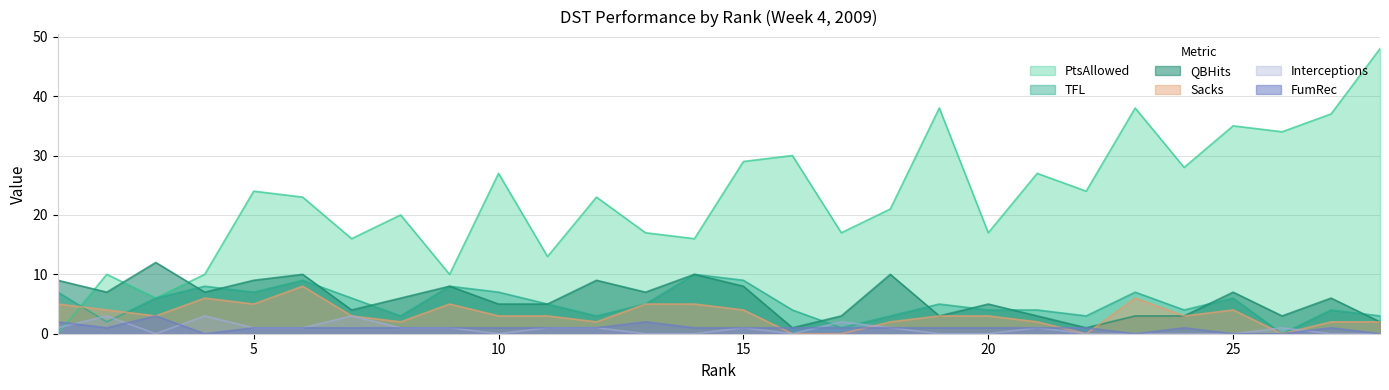

How many times do TFL and PtsAllowed cross each other?

1